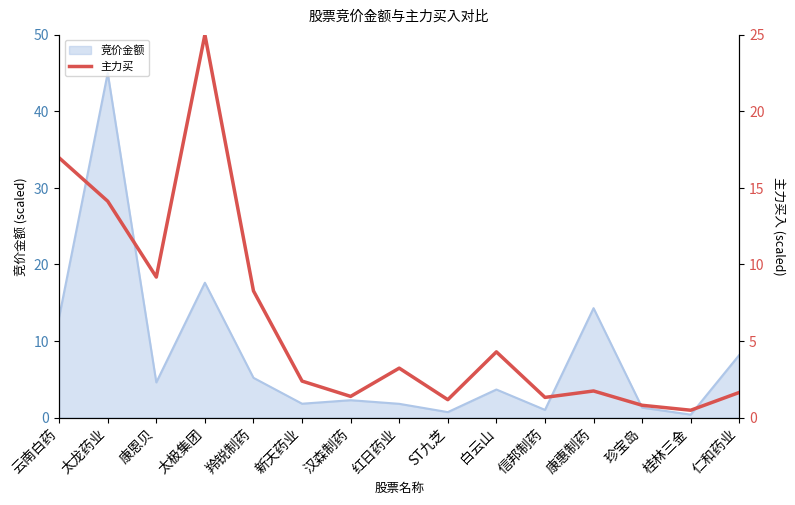

Reading left to right, transcribe all the data shown in this chart.

17.0	14.1	9.2	25.0	8.3	2.4	1.4	3.2	1.2	4.3	1.3	1.7	0.8	0.5	1.6